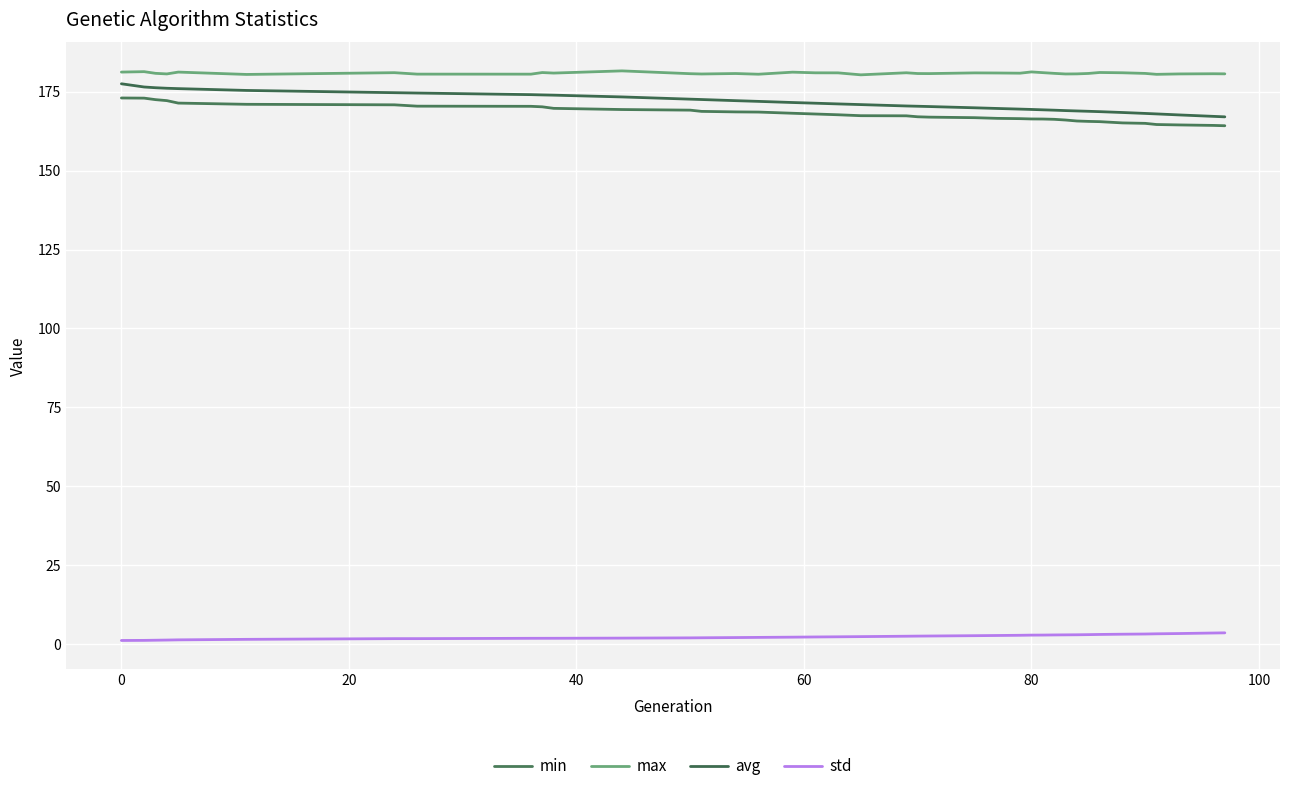

What is the difference between the maximum and minimum values in the min series?

8.8